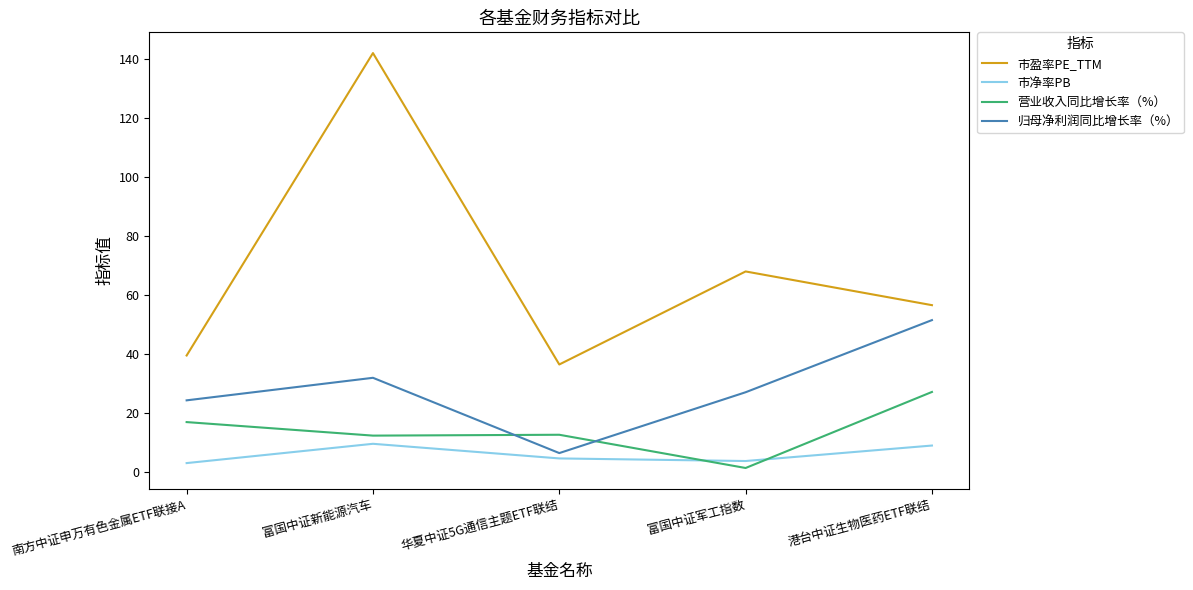

Is this an area chart (filled region under the line)?

No